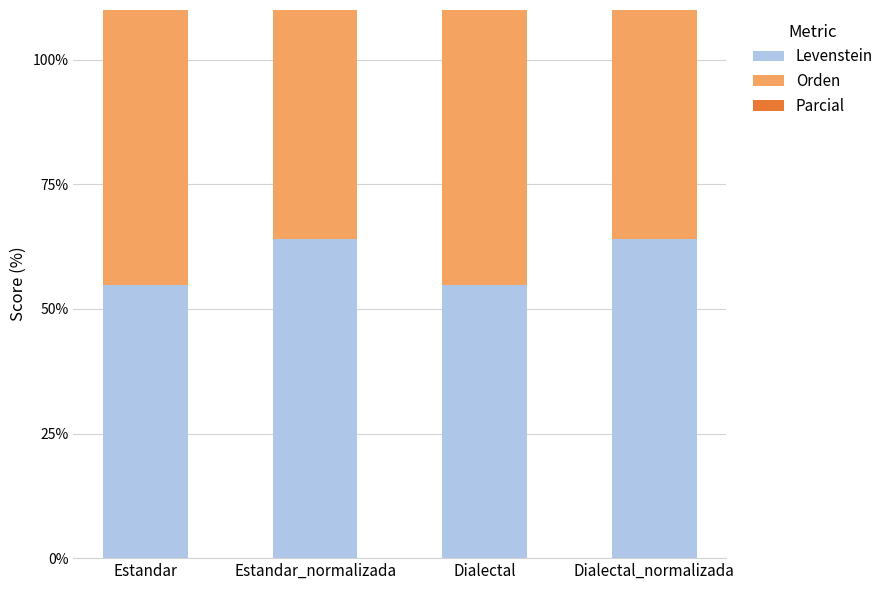

What is the sum of all Orden values?

318.0